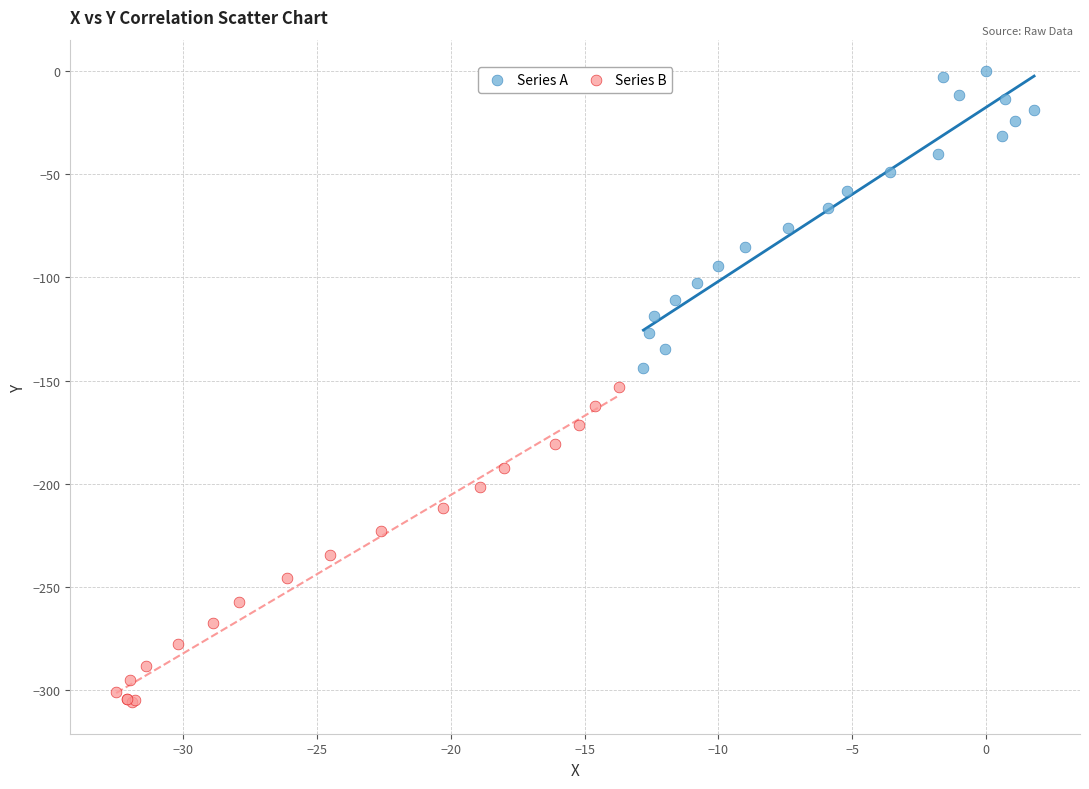

Which series has the largest Y range (max minus min)?

Series B